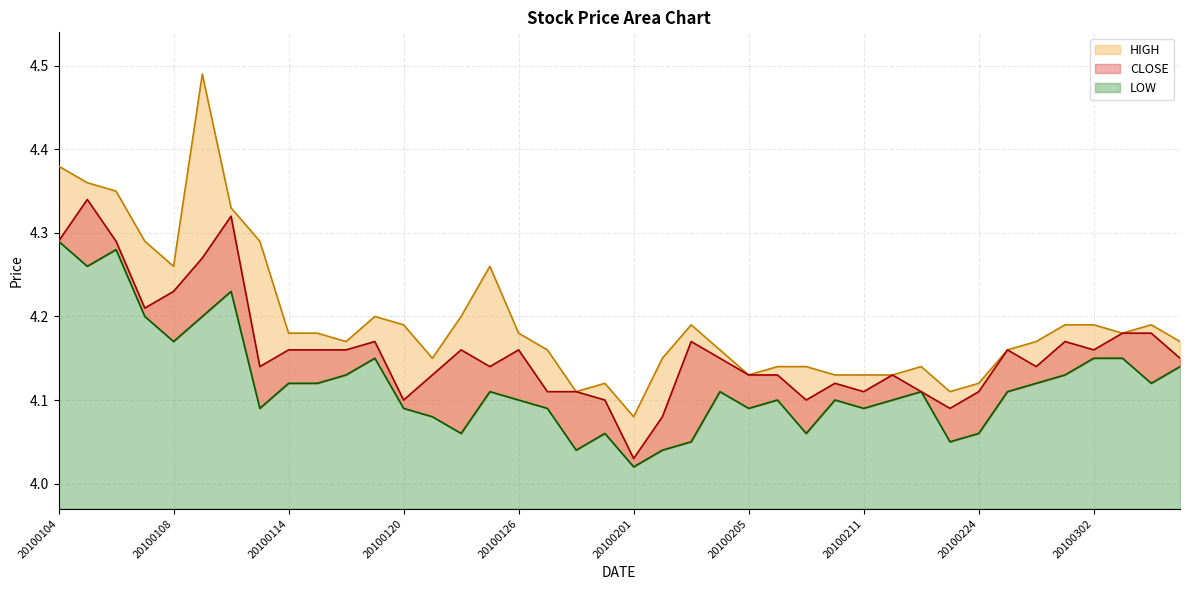

Which series has the widest spread of values?

HIGH